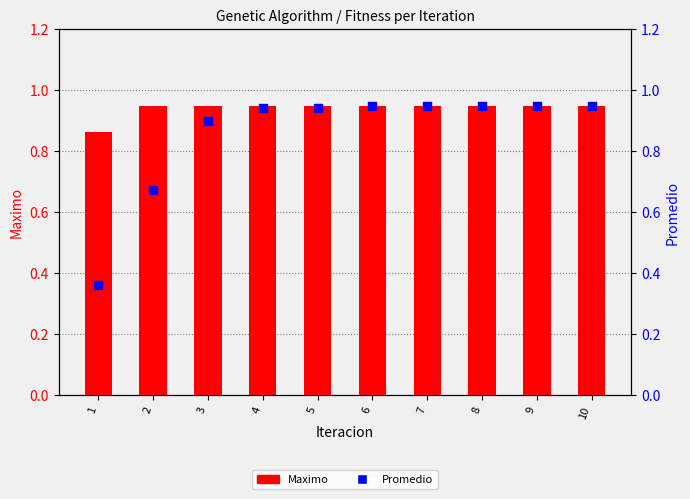

Which series has the largest total across all categories?

Maximo